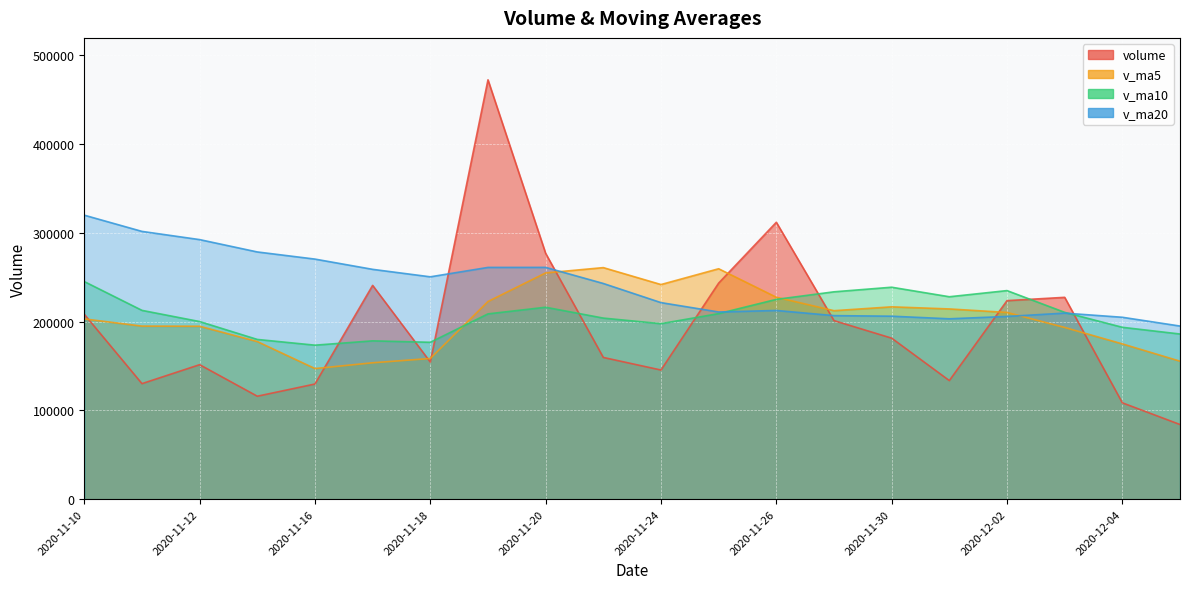

What is the approximate value of v_ma5 at 2020-11-17?

153638.5